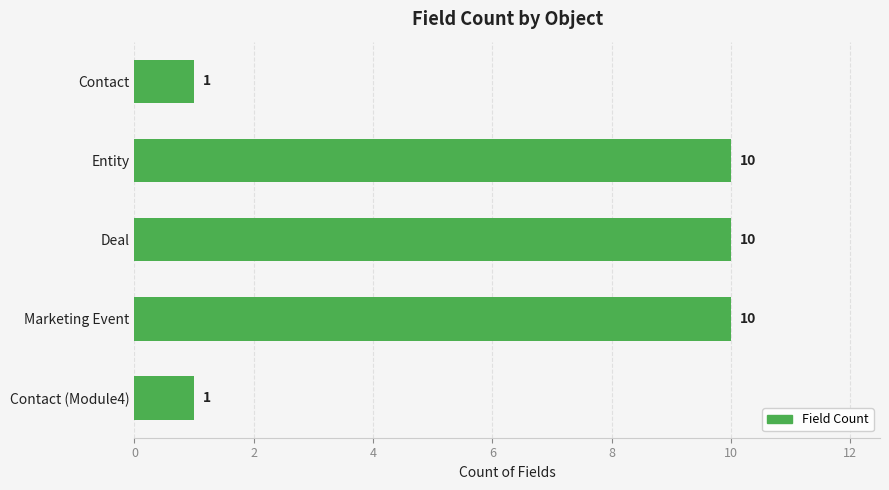

The value at Marketing Event is 10. True or false?

True